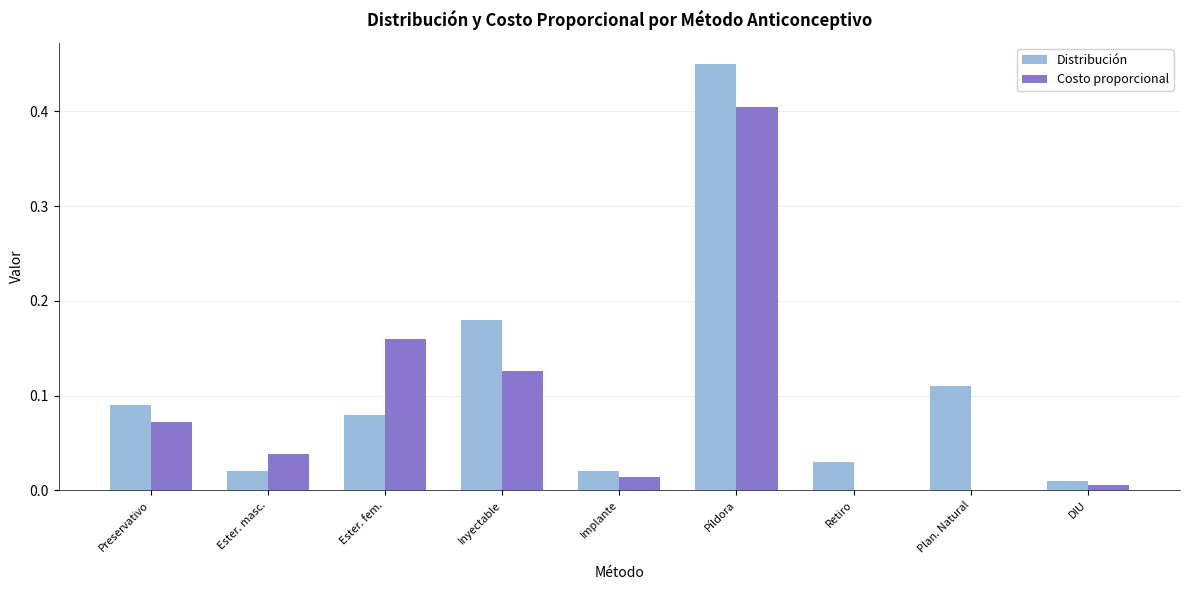

True or false: Distribución has a value of 0.1 at Retiro.

False